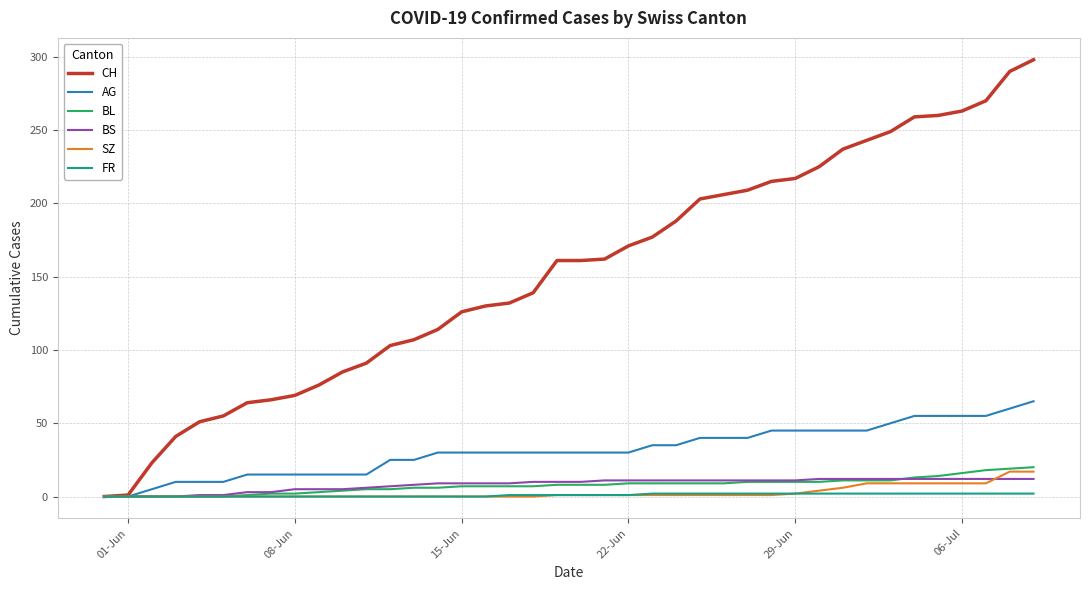

What is the average value of the BL series?

8